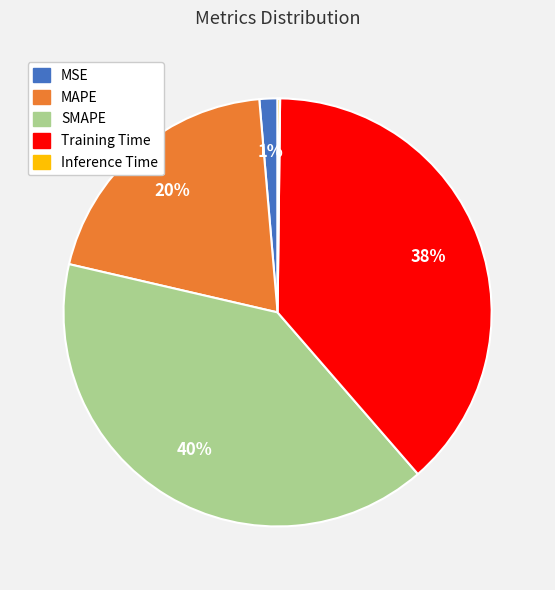

To the nearest percent, what is the average slice percentage?

20%